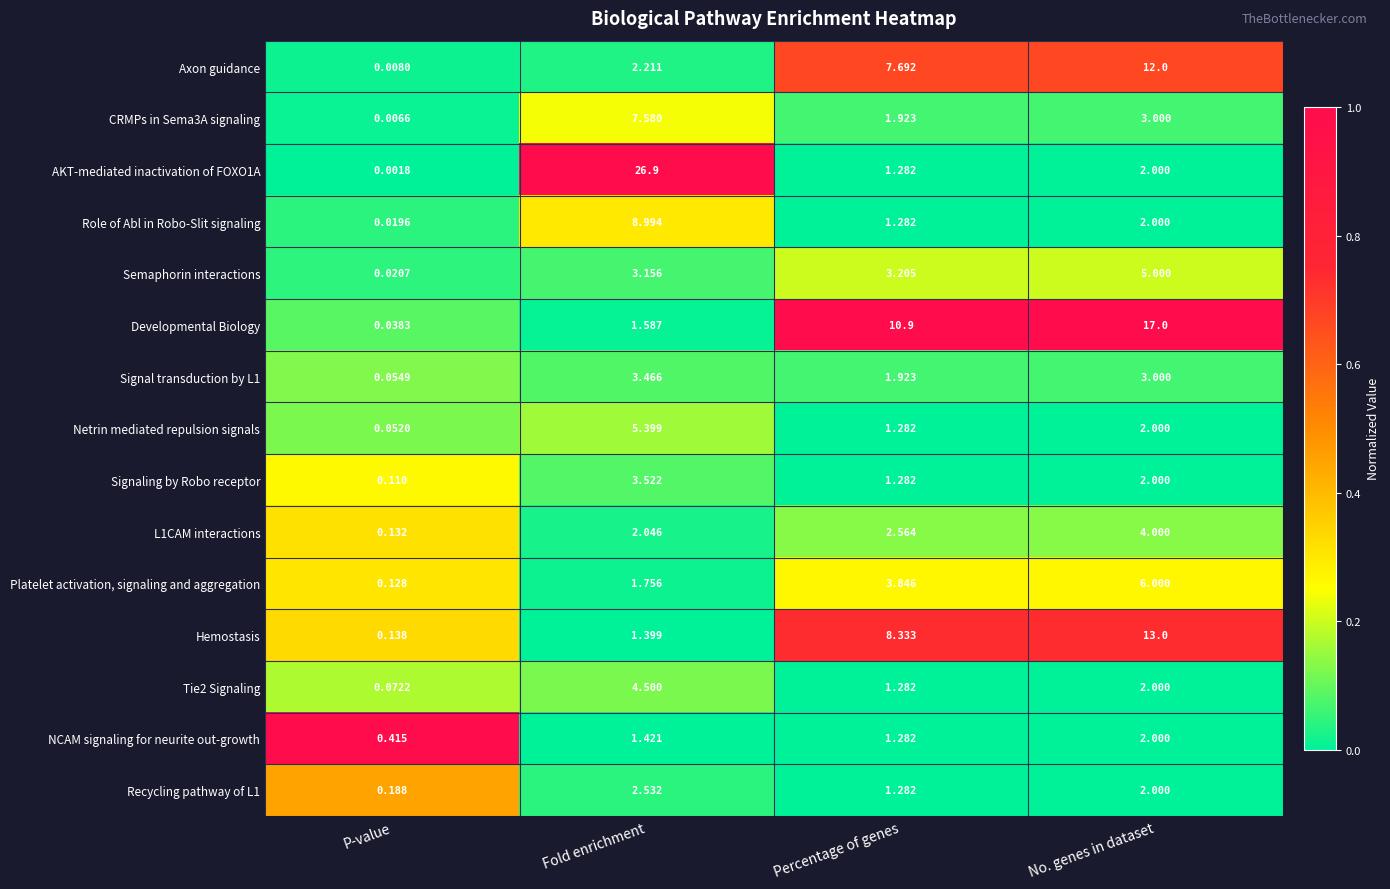

List the labels in order of Semaphorin interactions value, largest first.

No. genes in dataset, Percentage of genes, Fold enrichment, P-value